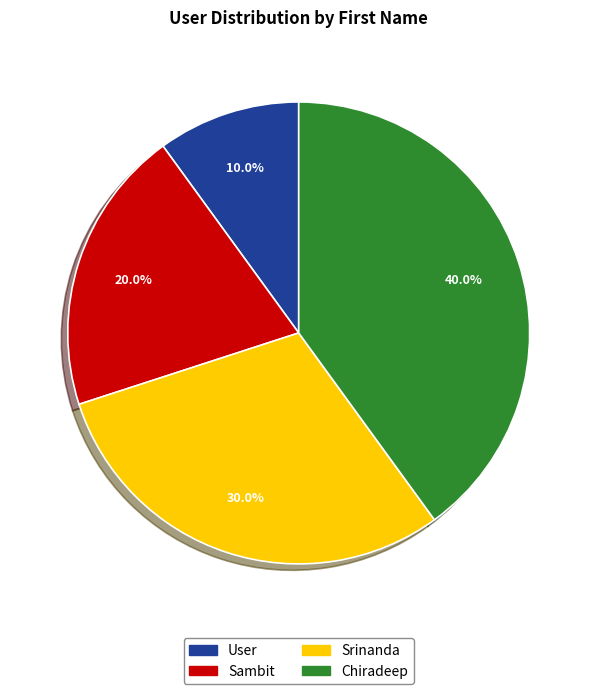

Between Srinanda and User, which is larger?

Srinanda